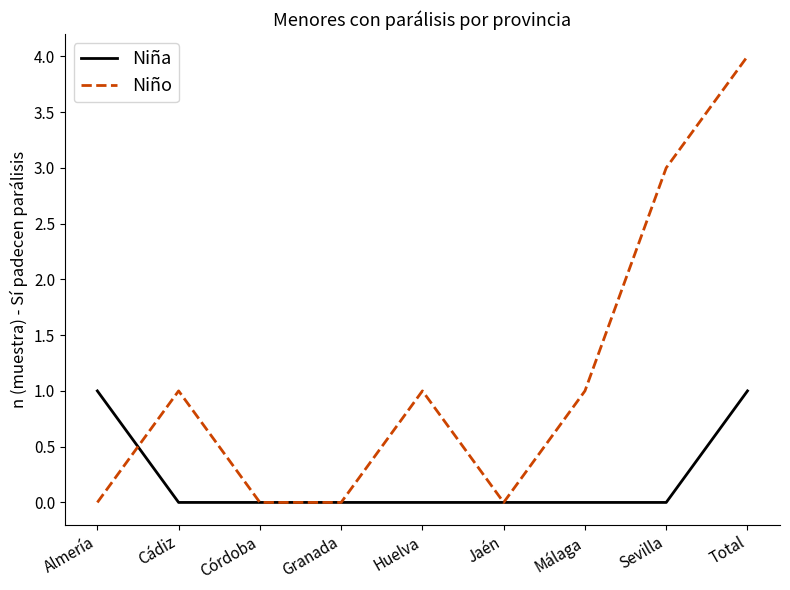

Rank the series by their average value, from lowest to highest.

Niña, Niño